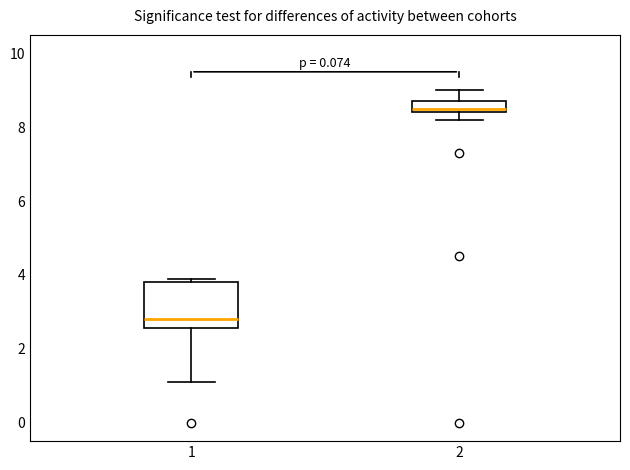

Comparing the boxes themselves (not the whiskers), which one is the tallest?

1